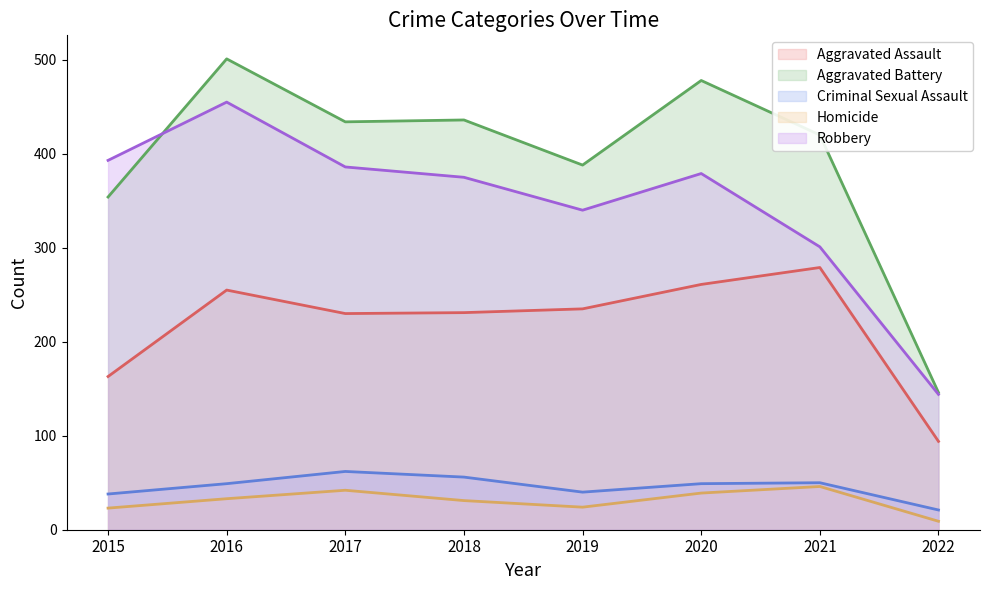

Is the value of Homicide at 2022 greater than the value of Aggravated Assault at 2015?

No